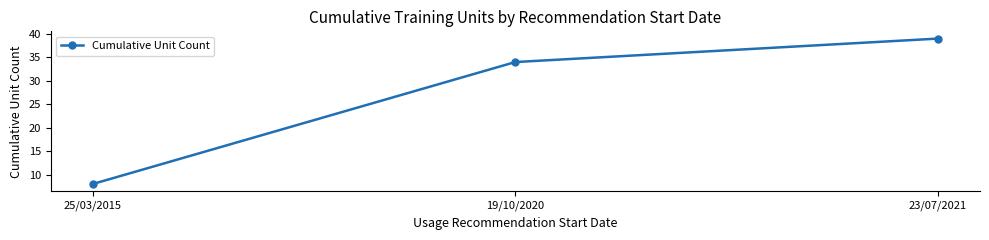

Which category has the highest value across all series?

23/07/2021